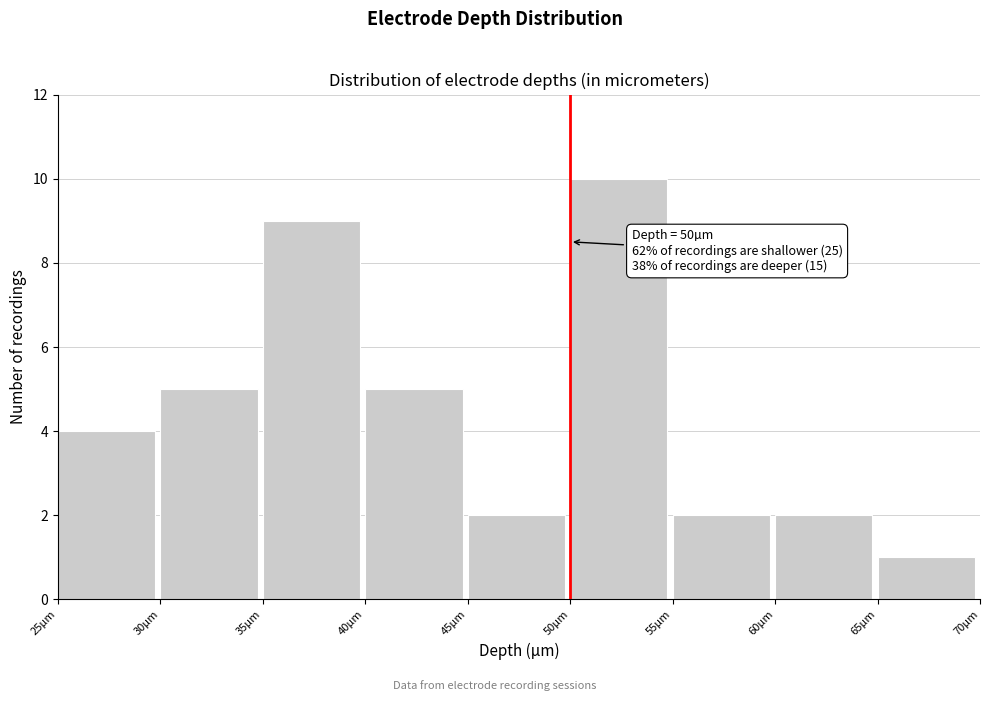

Over which range of the x-axis is the bar tallest?

50 to 55